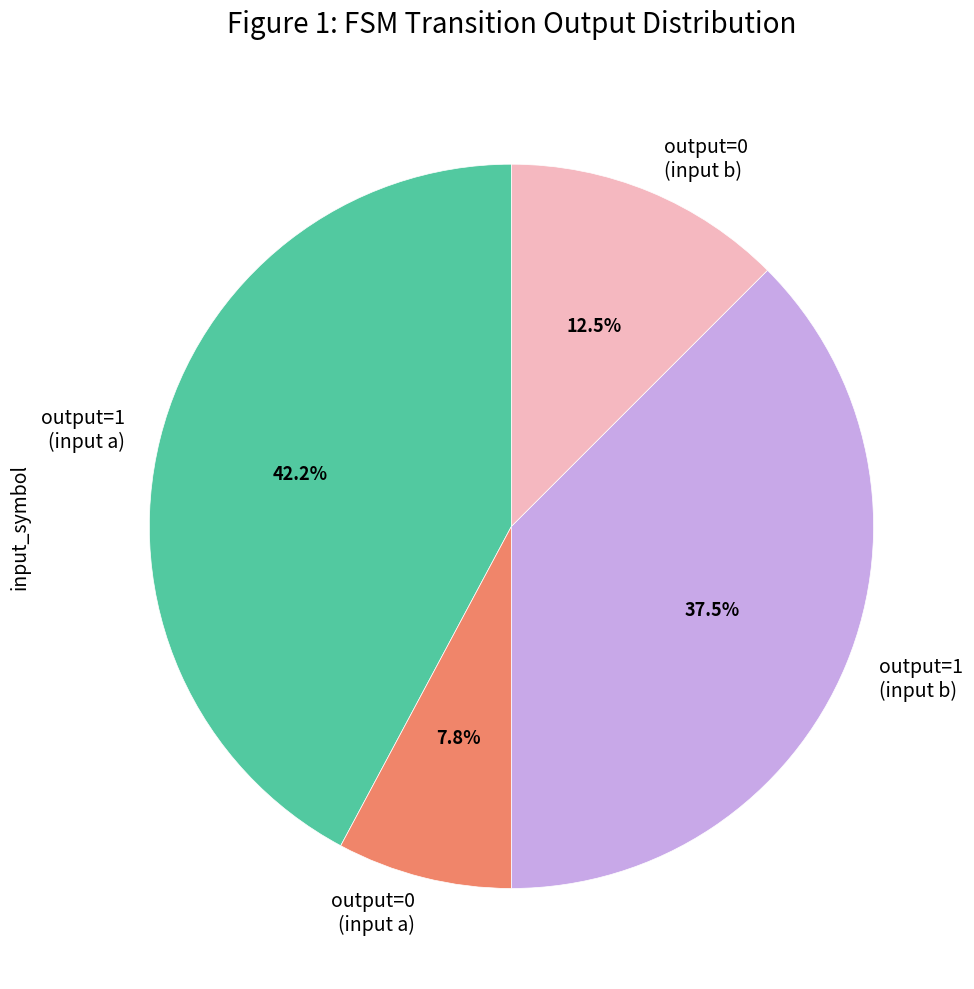

What is the smallest slice in the pie chart?

output=0 (input a)